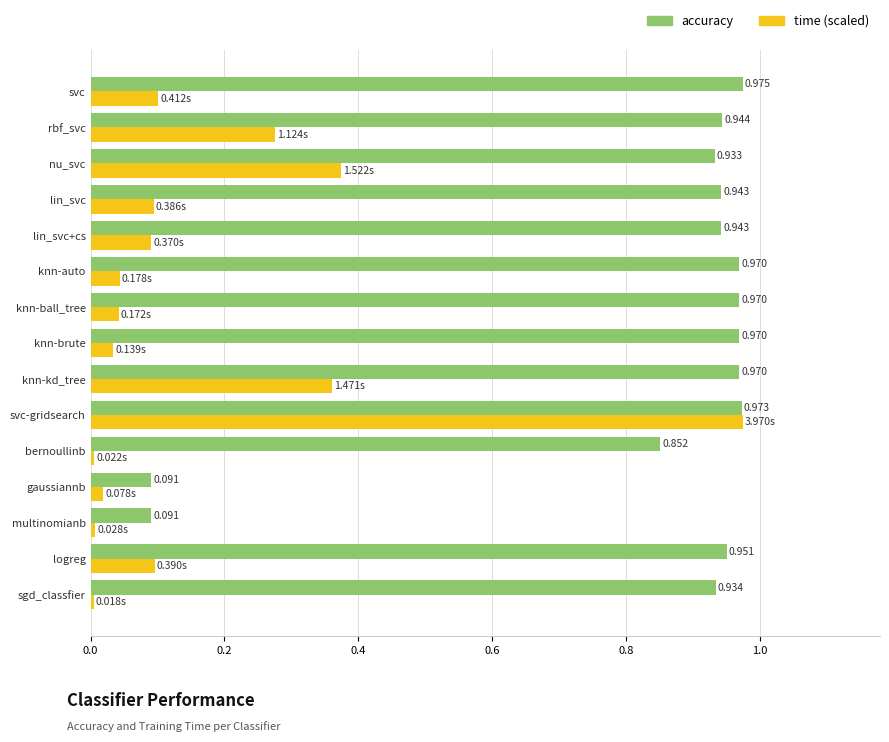

At which category is the sum across all series the highest?

svc-gridsearch